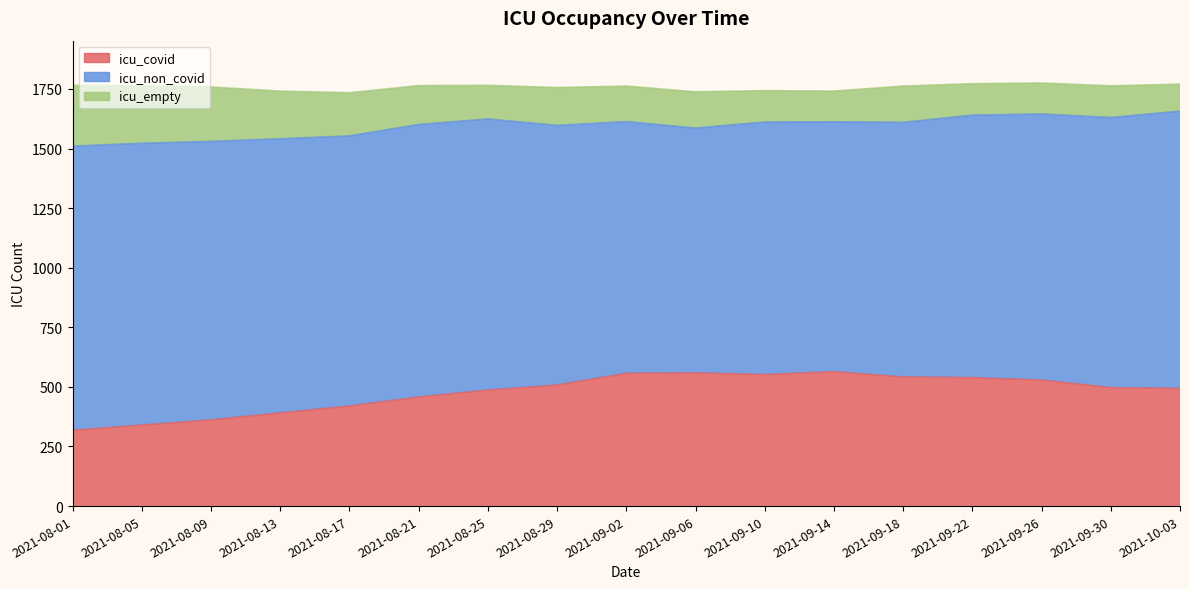

What position from the left is 2021-08-05?

2